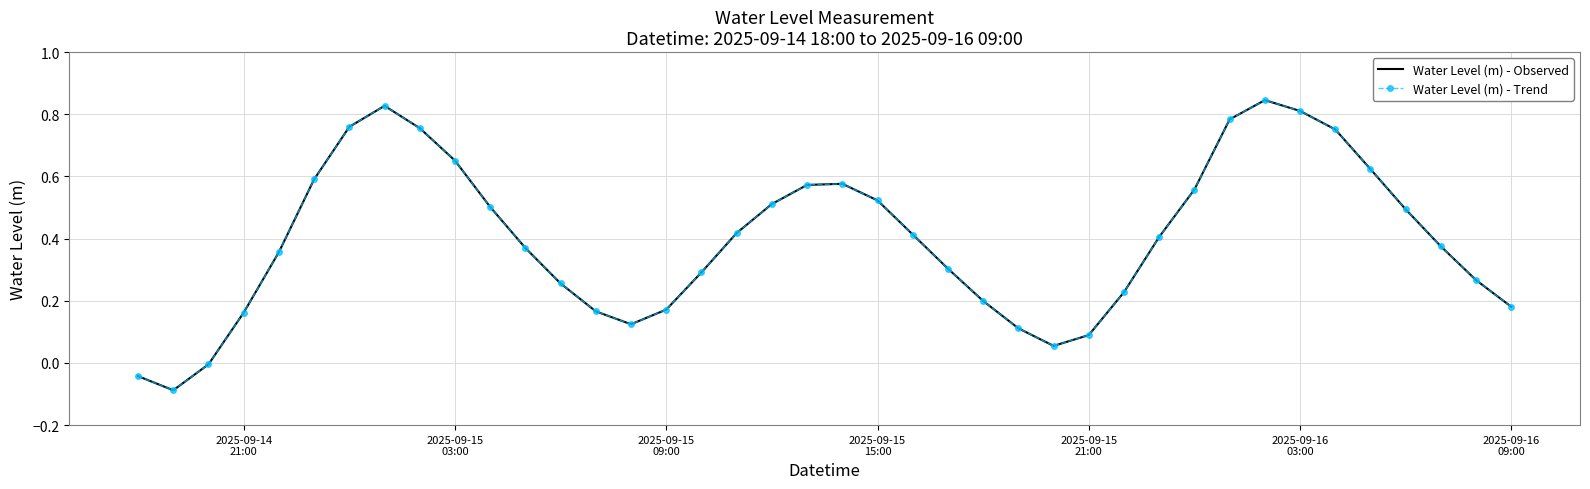

List the series in order of their peak value, lowest first.

Water Level (m) - Observed, Water Level (m) - Trend